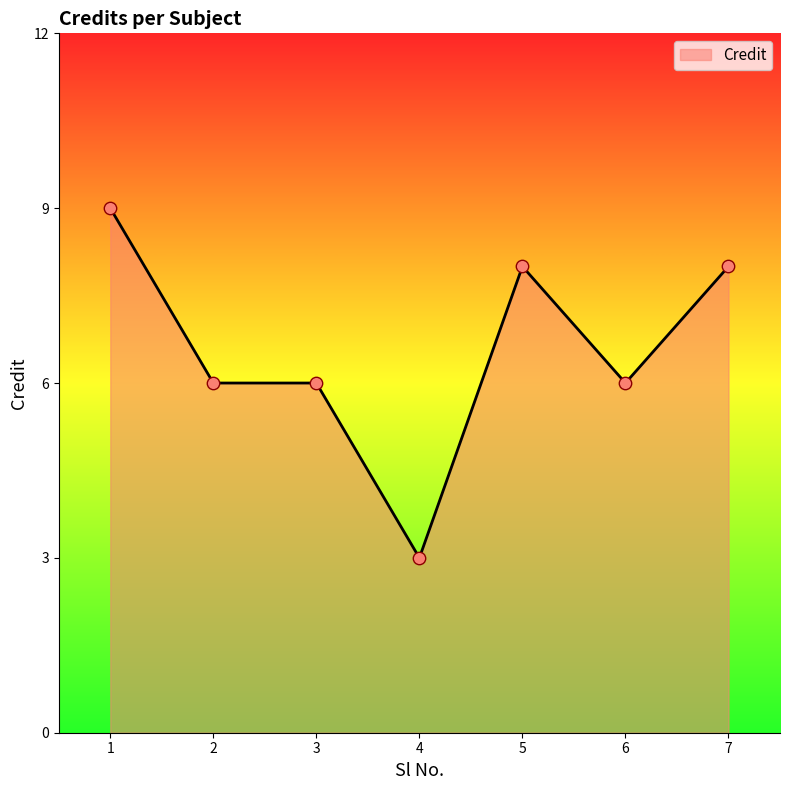

Approximately how many times larger is the value at 4 compared to 5?

0.4